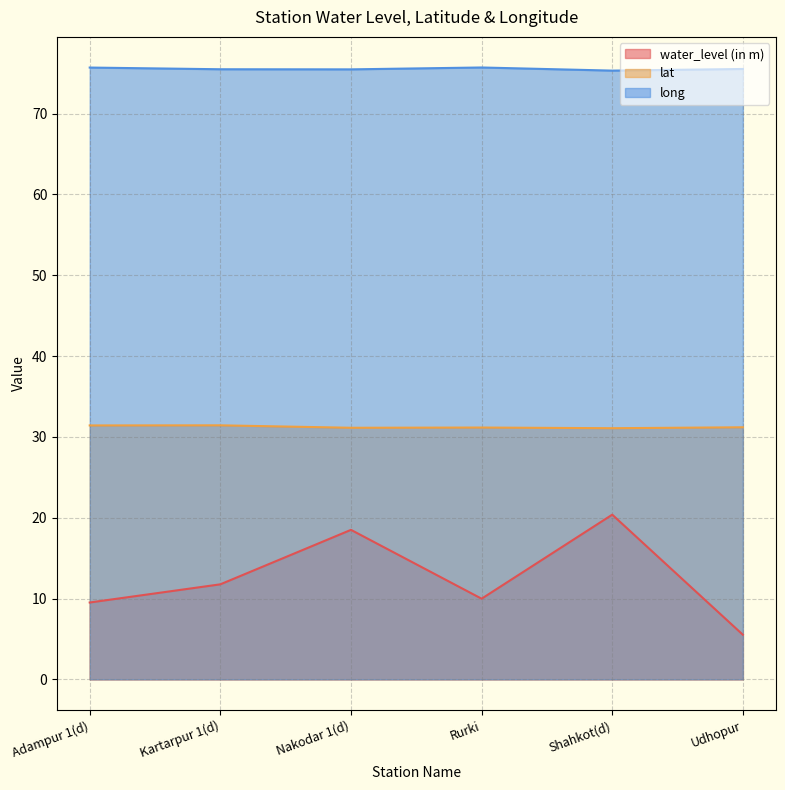

Reading left to right, what are all the values shown in this chart?

water_level (in m): Adampur 1(d)=9.5	Kartarpur 1(d)=11.8	Nakodar 1(d)=18.5	Rurki=10.0	Shahkot(d)=20.4	Udhopur=5.5
lat: Adampur 1(d)=31.4	Kartarpur 1(d)=31.4	Nakodar 1(d)=31.1	Rurki=31.2	Shahkot(d)=31.1	Udhopur=31.2
long: Adampur 1(d)=75.7	Kartarpur 1(d)=75.5	Nakodar 1(d)=75.5	Rurki=75.7	Shahkot(d)=75.3	Udhopur=75.5